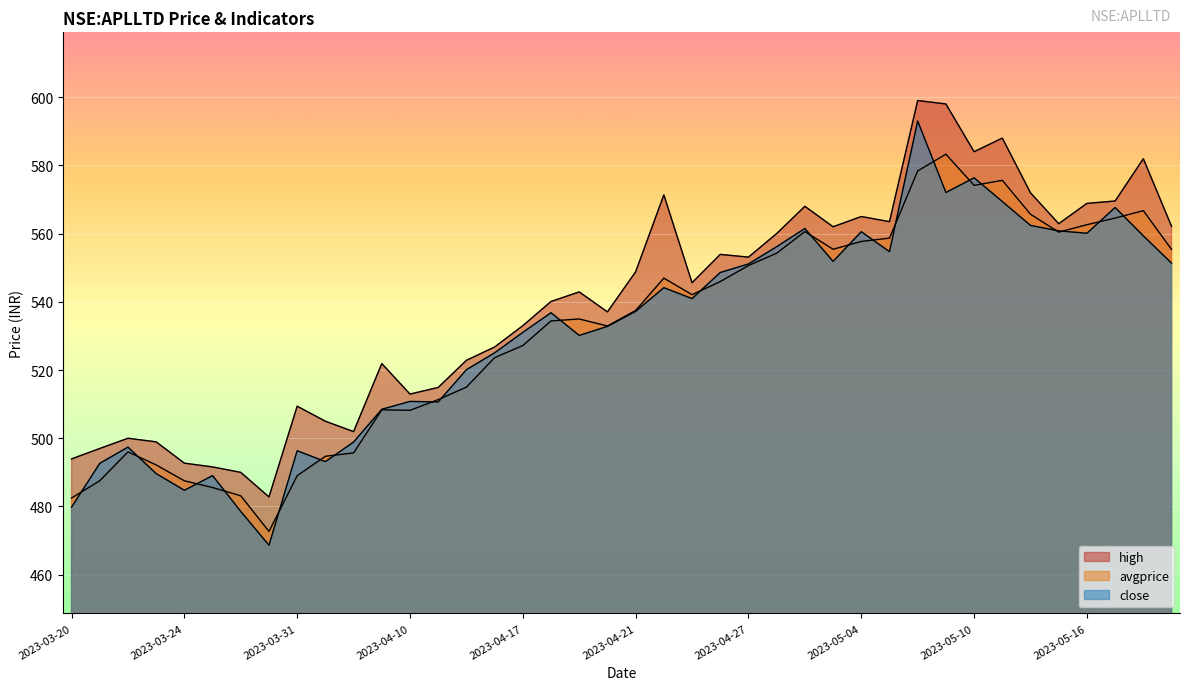

Which series changed the most between 2023-05-05 and 2023-05-17?

close